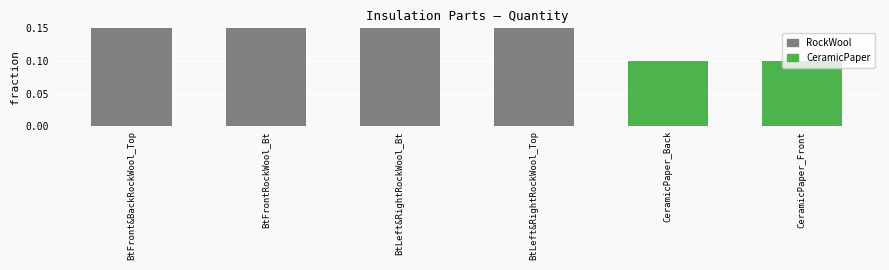

What is the label of the 3rd bar from the left?

BtLeft&RightRockWool_Bt